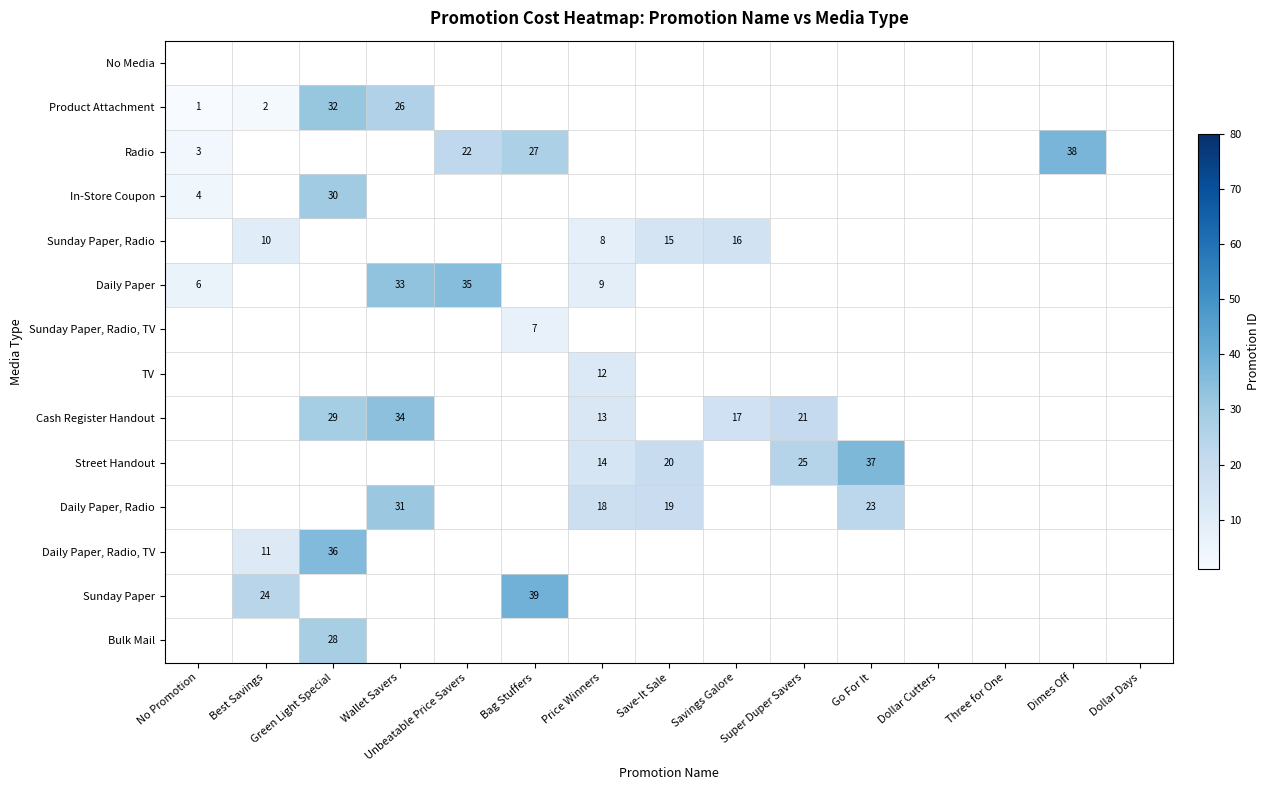

Is it true that Daily Paper, Radio equals 6 at Save-It Sale?

False